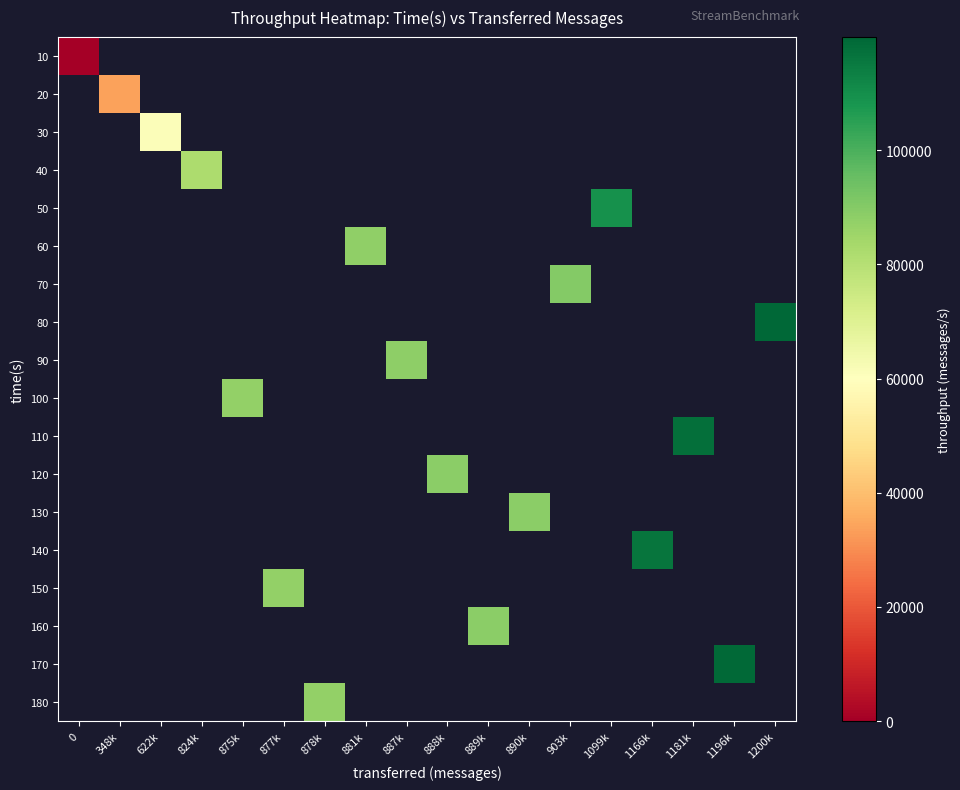

Between 877k and 1200k, which is larger?

1200k